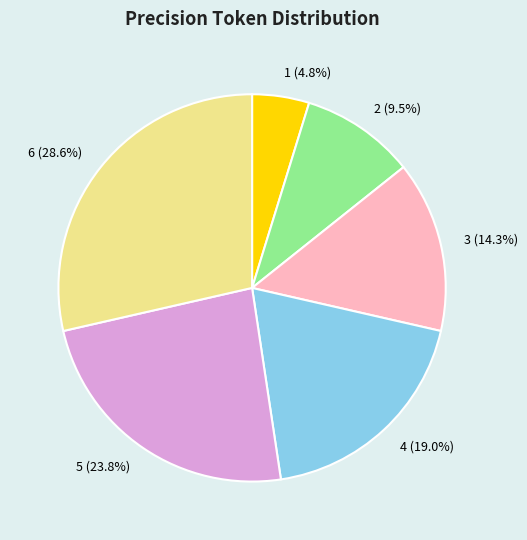

Does any single category account for the majority?

No